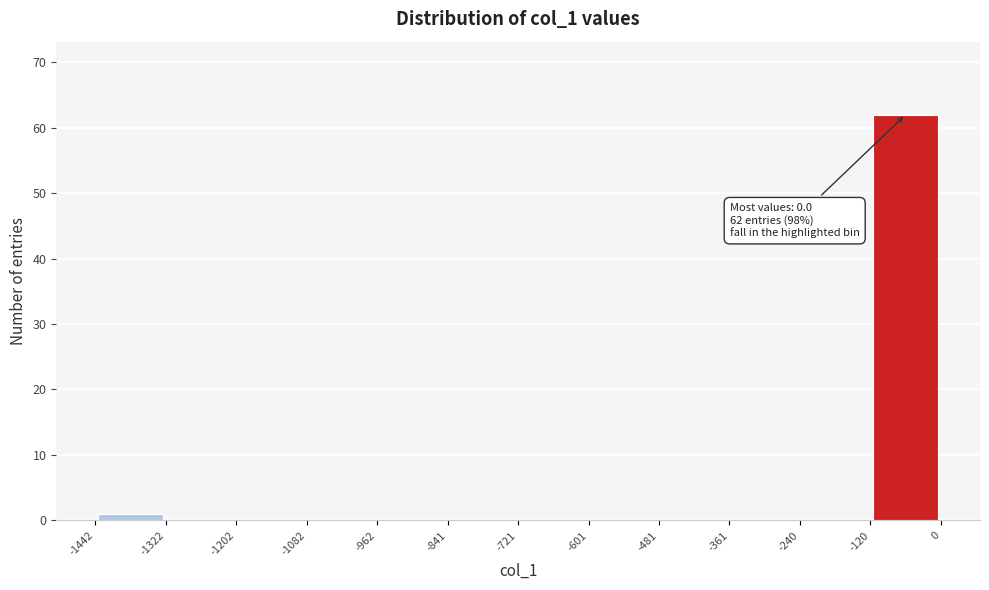

Which range on the x-axis has the tallest bar?

-120 to 0